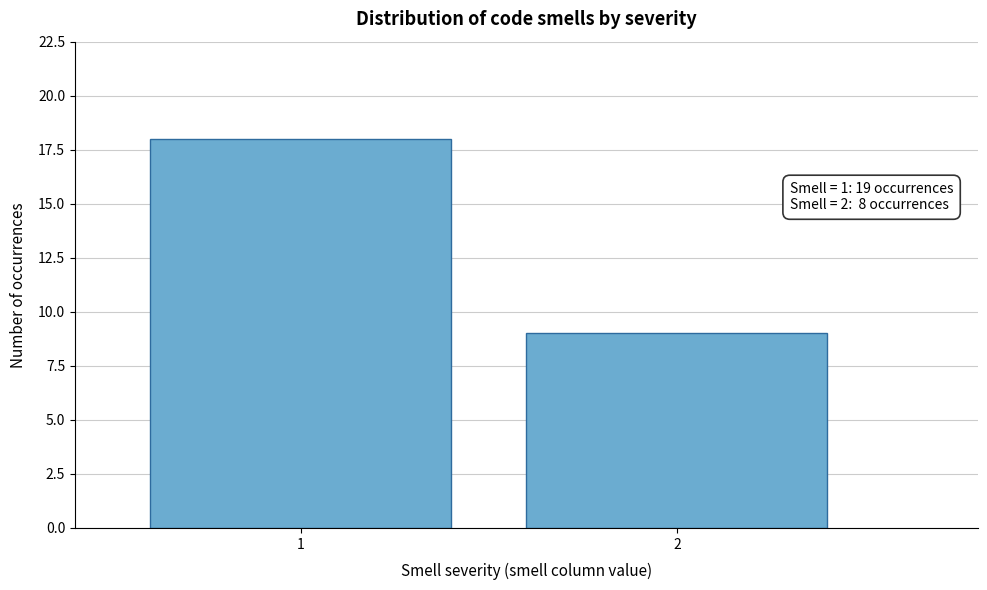

Reading left to right, transcribe all the data shown in this chart.

1=18	2=9